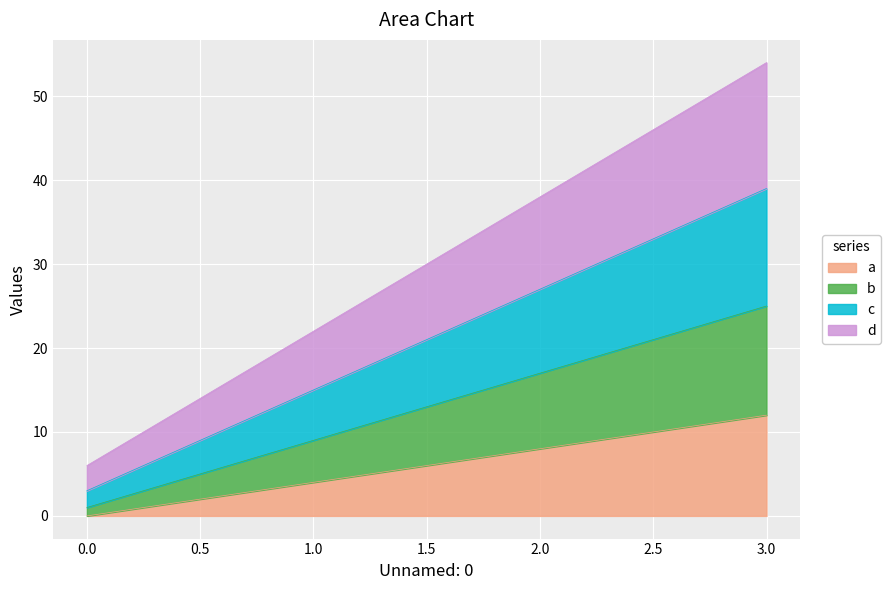

How many values in the b series exceed 17?

1